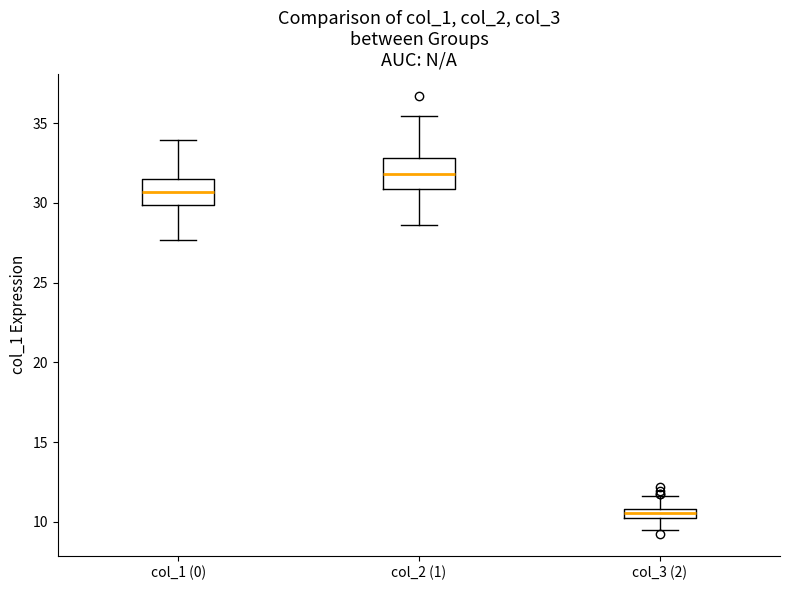

Which box has the highest median line?

col_2 (1)